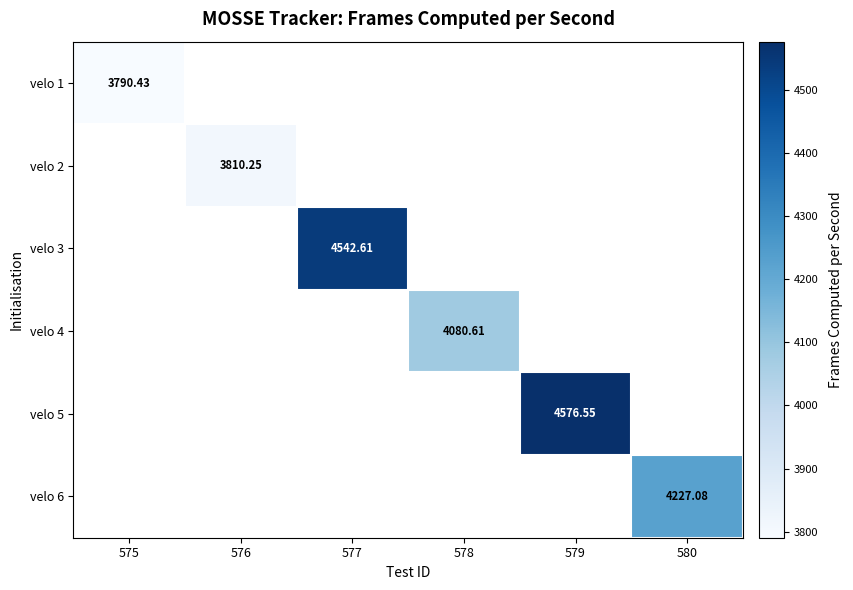

What is the greatest value displayed?

4576.6